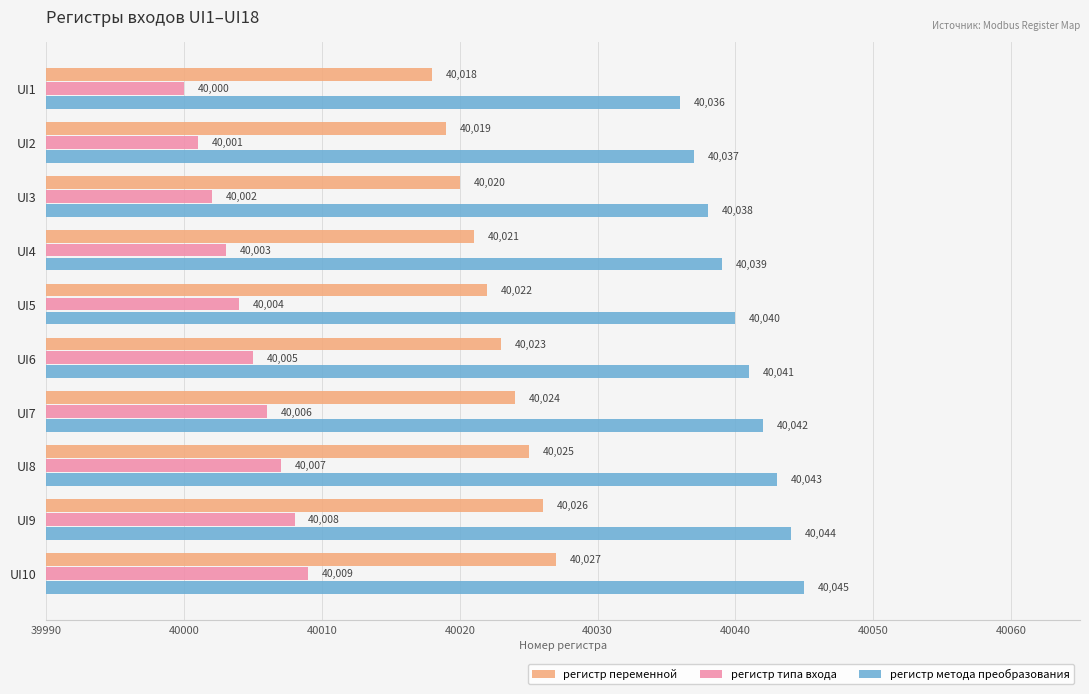

Where is регистр переменной nearest to the value 40022?

UI5